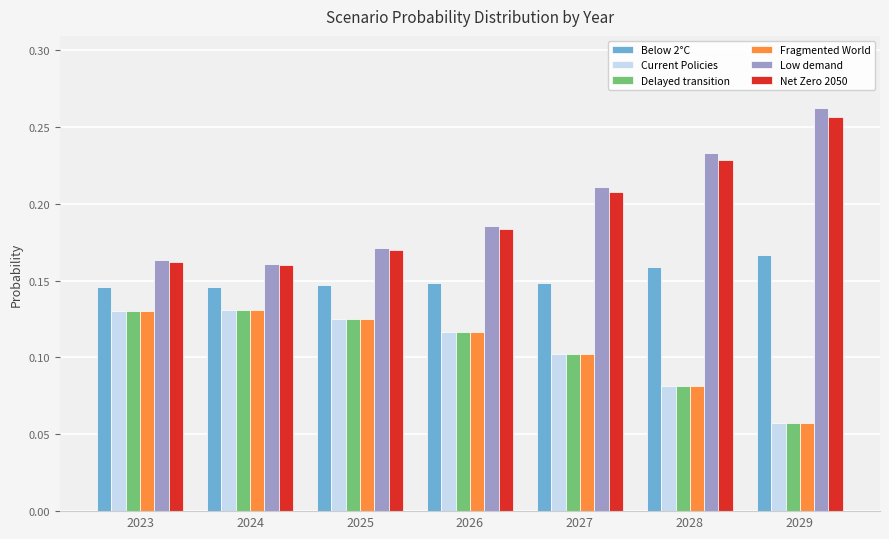

Which series has the largest range (max minus min)?

Low demand